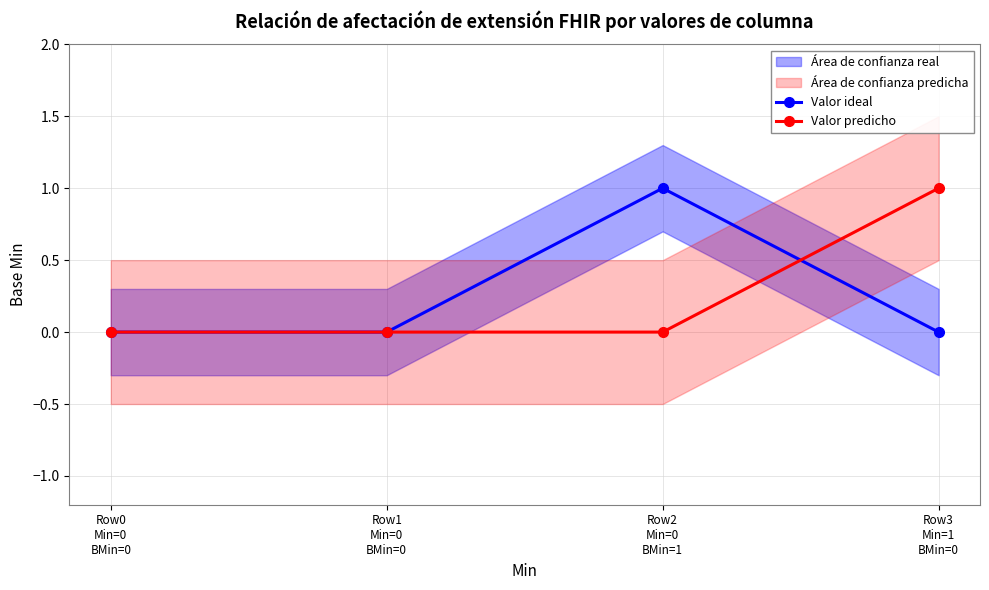

Reading left to right, list all the values displayed in this chart.

Valor ideal: 0	0	1	0
Valor predicho: 0	0	0	1